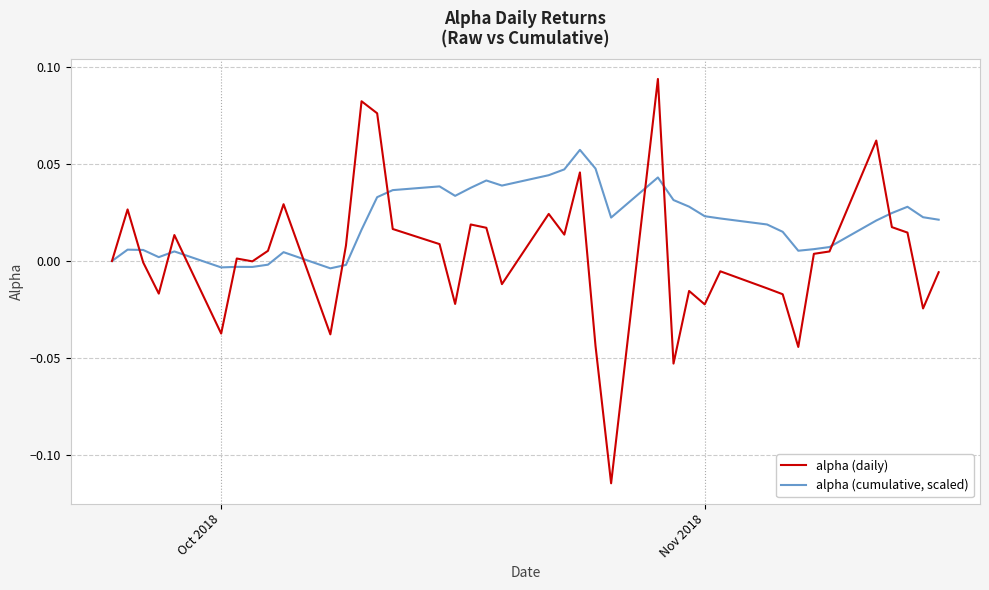

Rank the series by their maximum value, from lowest to highest.

alpha (cumulative, scaled), alpha (daily)